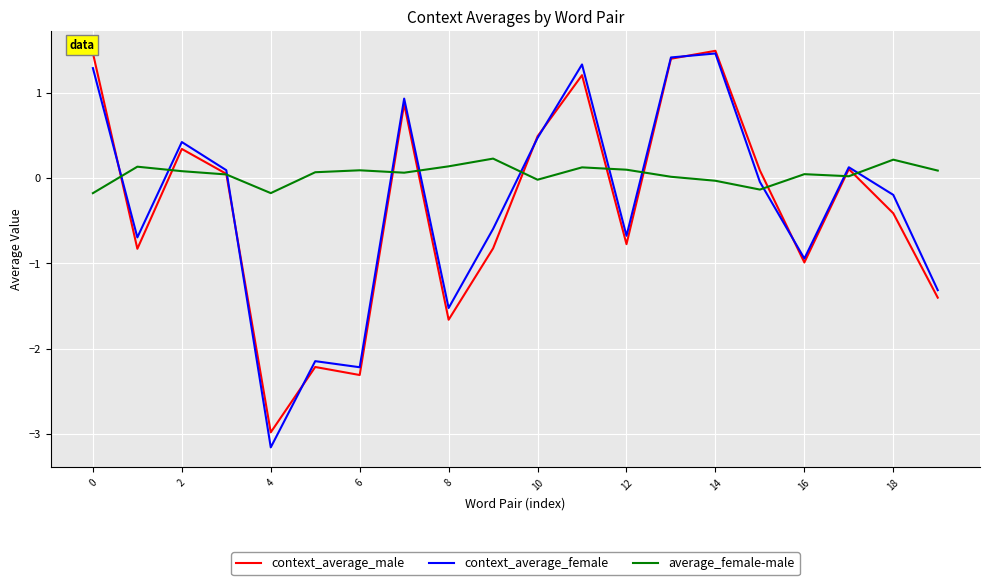

How many values in context_average_female are below zero?

11